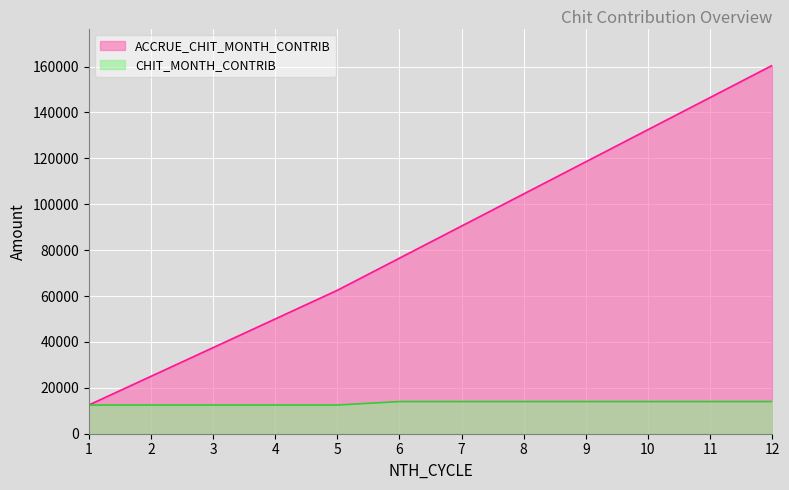

True or false: CHIT_MONTH_CONTRIB and ACCRUE_CHIT_MONTH_CONTRIB intersect in this chart.

False